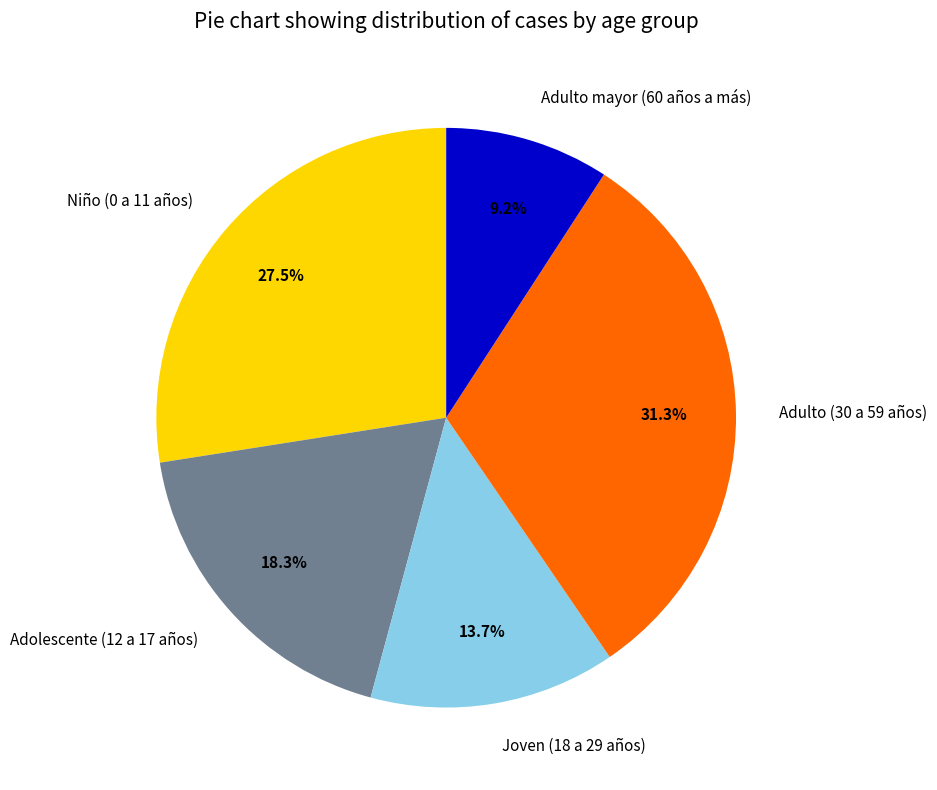

True or false: Joven (18 a 29 años) accounts for 2% of the total.

False